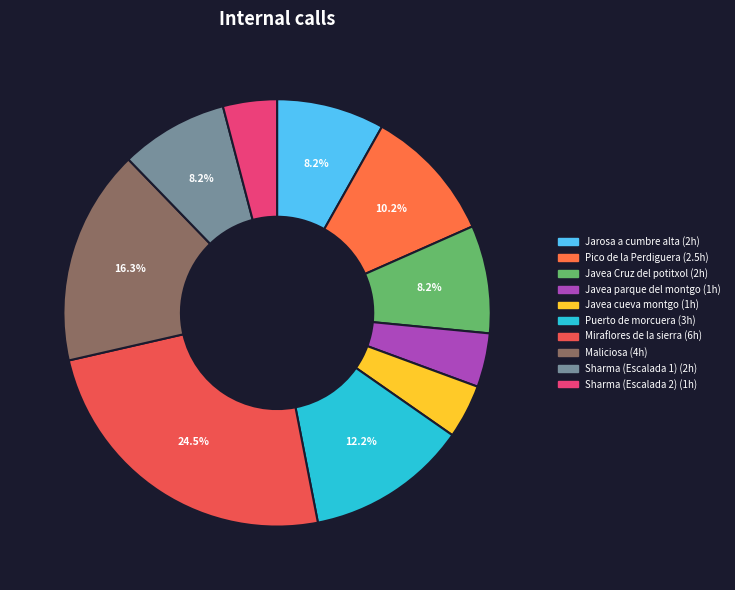

Rank the categories by value from highest to lowest.

Miraflores de la sierra, Maliciosa, Puerto de morcuera, Pico de la Perdiguera, Jarosa a cumbre alta, Javea Cruz del potitxol, Sharma (Escalada 1), Javea parque del montgo, Javea cueva montgo, Sharma (Escalada 2)